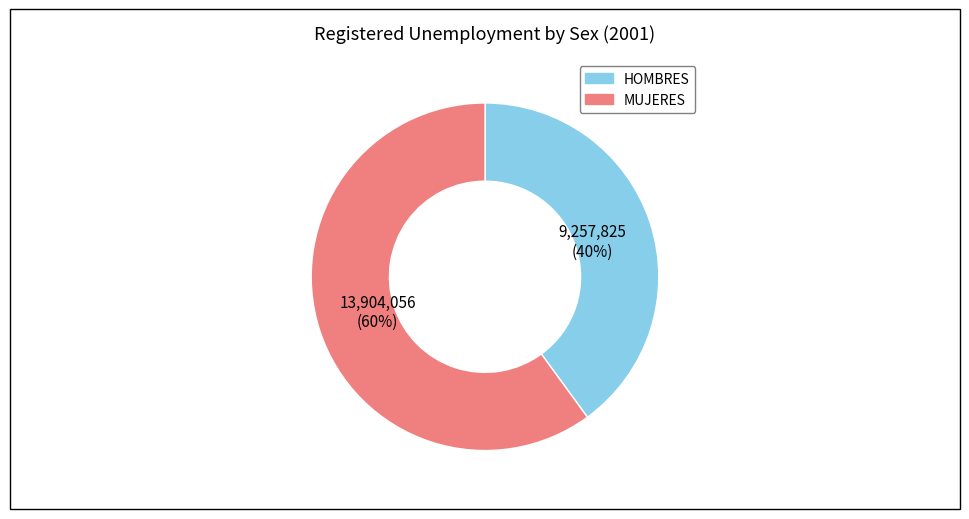

Between MUJERES and HOMBRES, which is larger?

MUJERES